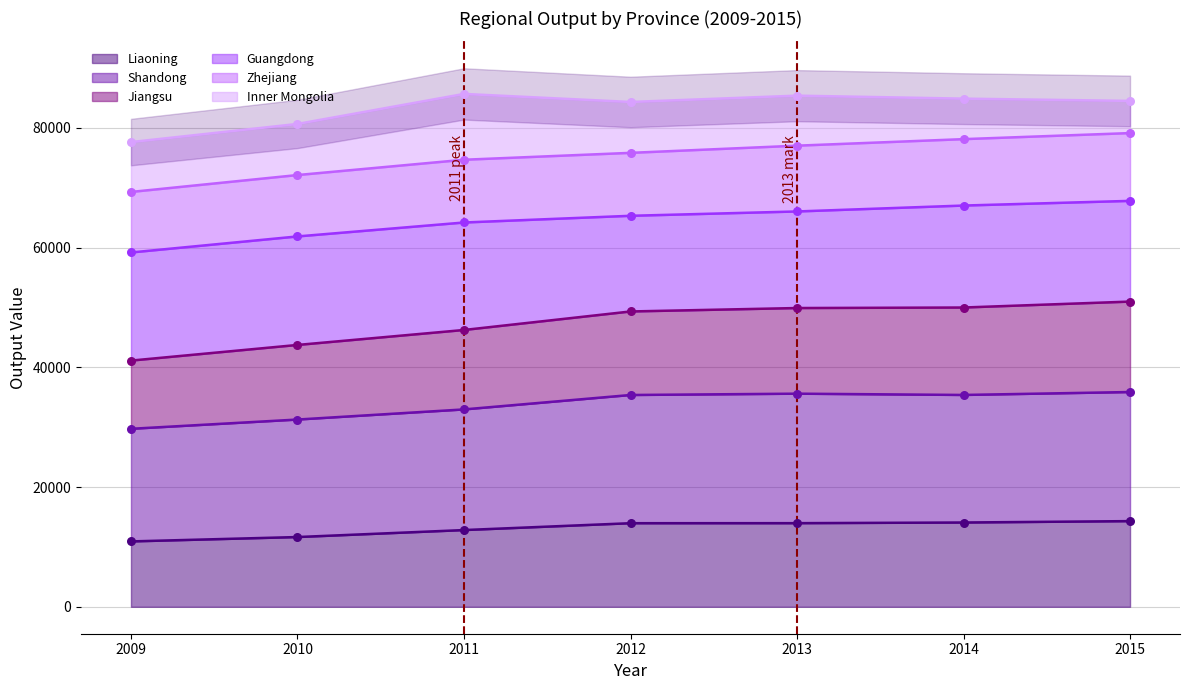

At which category is the sum across all series the highest?

2015